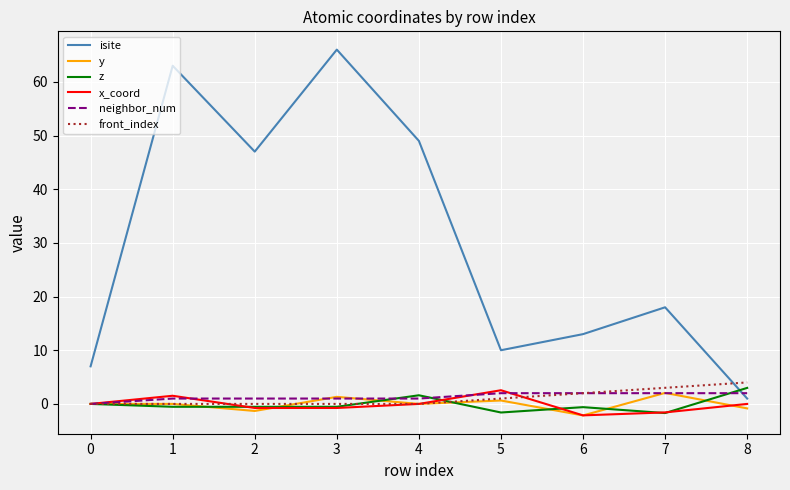

The value of front_index at 3 is 0.0. True or false?

True